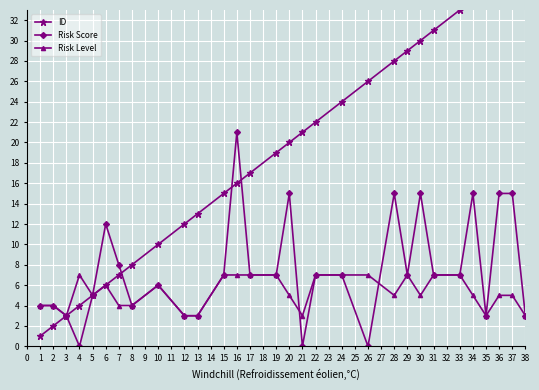

Is it true that Risk Score equals 3 at 38?

True